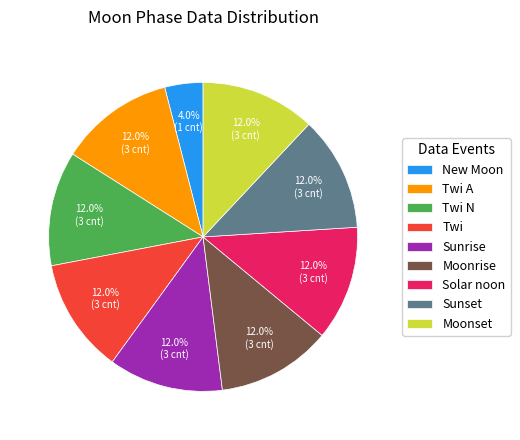

Is the sum of Moonrise and Moonset greater than half?

No